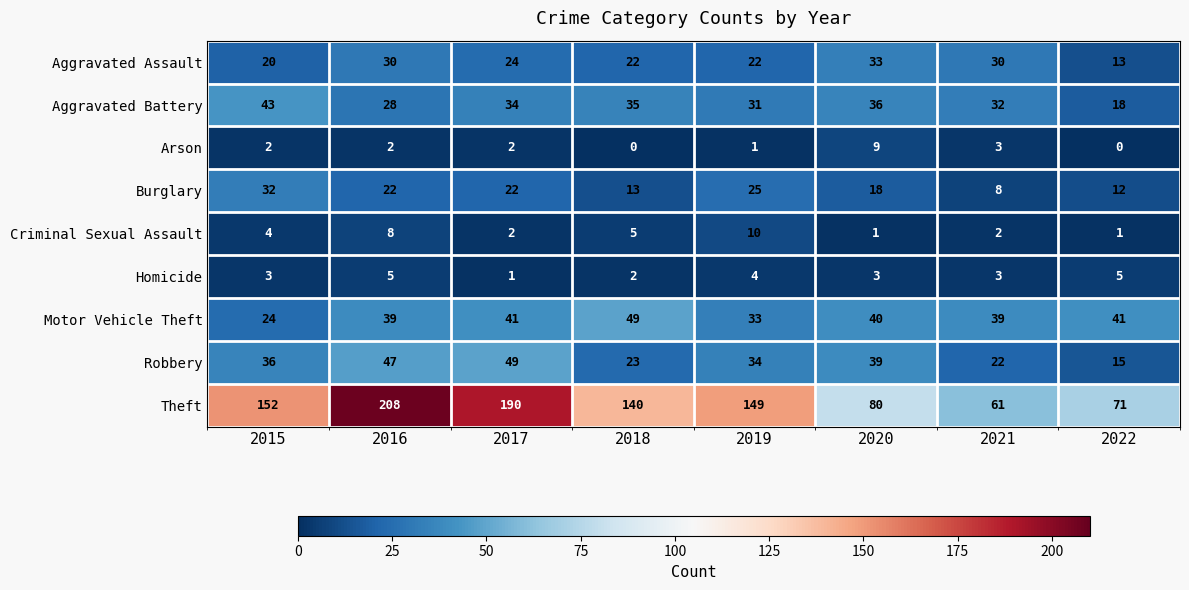

What is the maximum value shown in the chart?

208